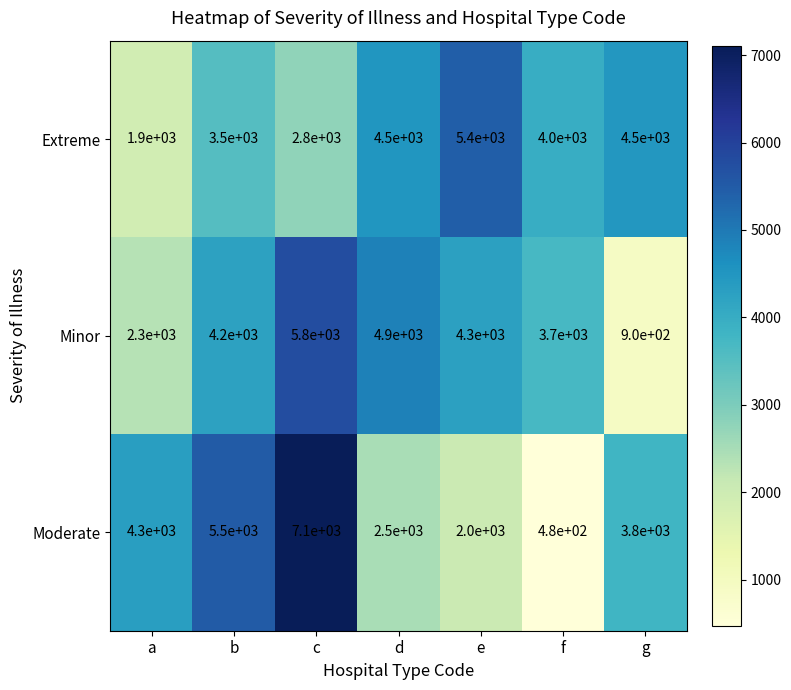

The Moderate series shows 6538 at a. True or false?

False